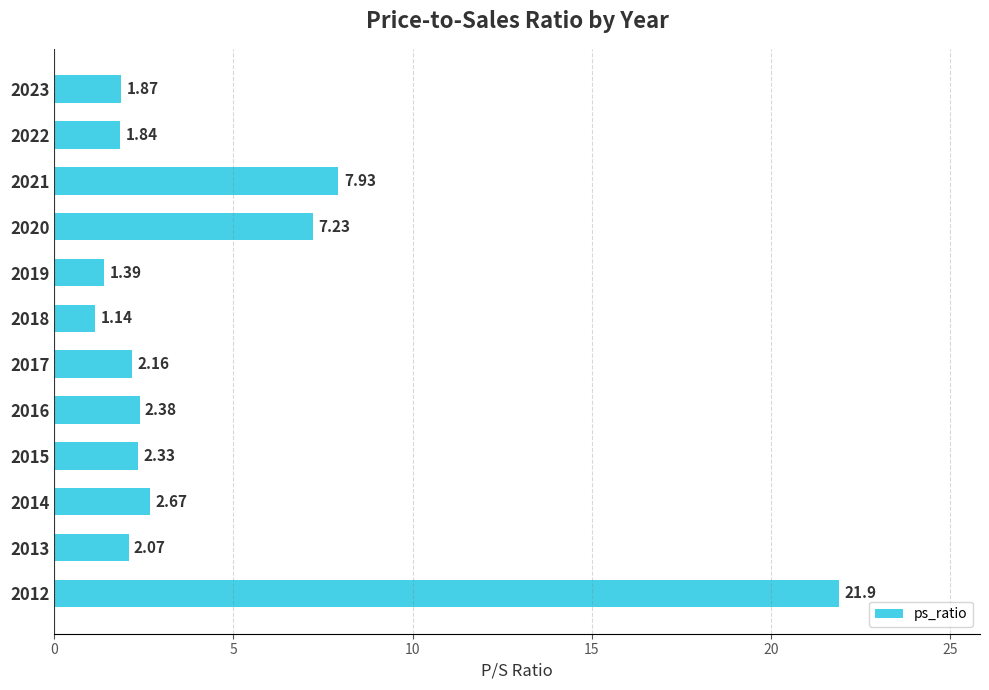

Approximately how many times larger is the value at 2017 compared to 2014?

0.8